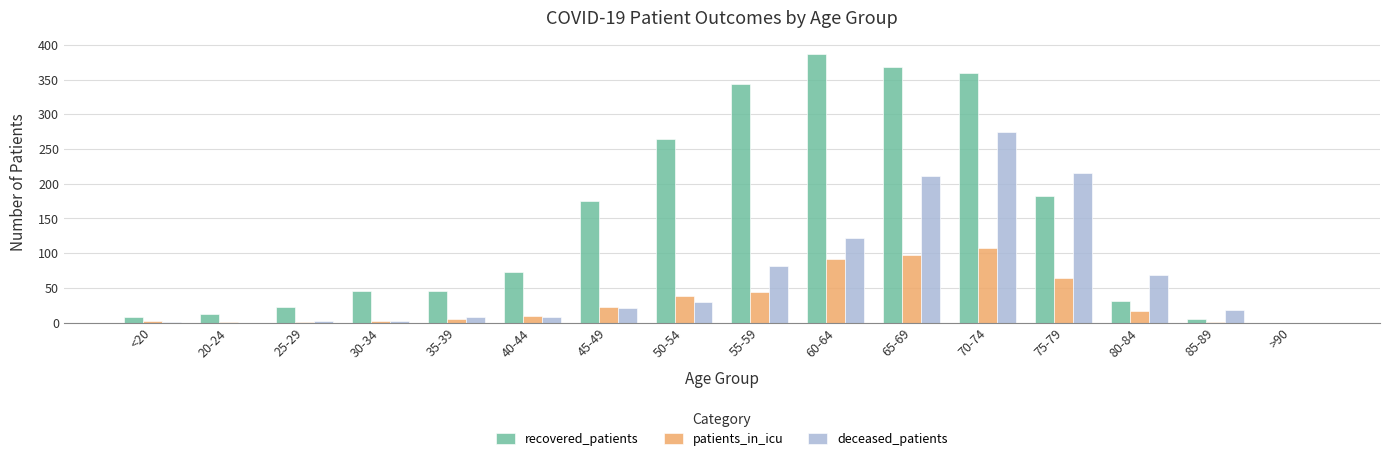

At which category is the sum across all series the highest?

70-74